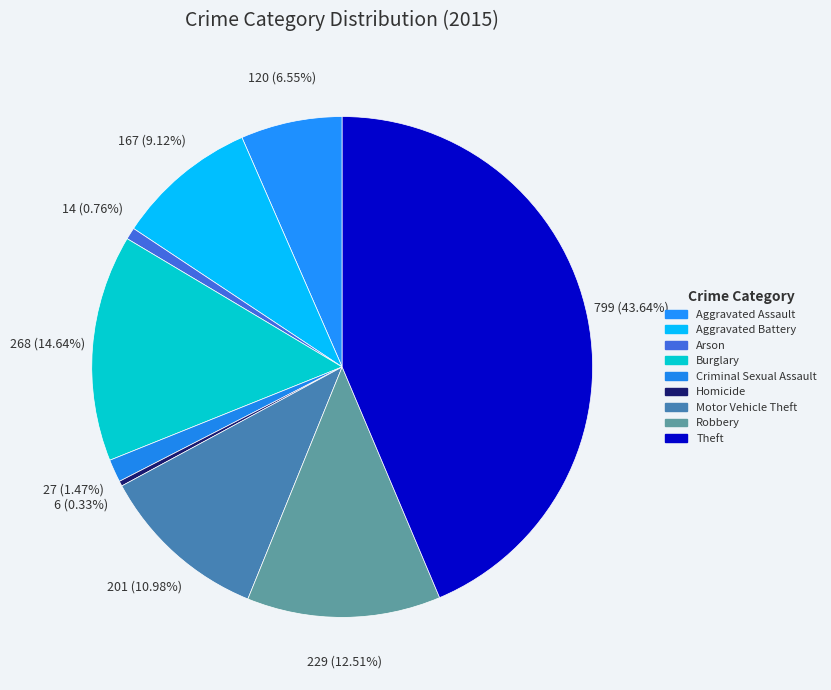

Is it true that Aggravated Battery is 9% of the pie?

True